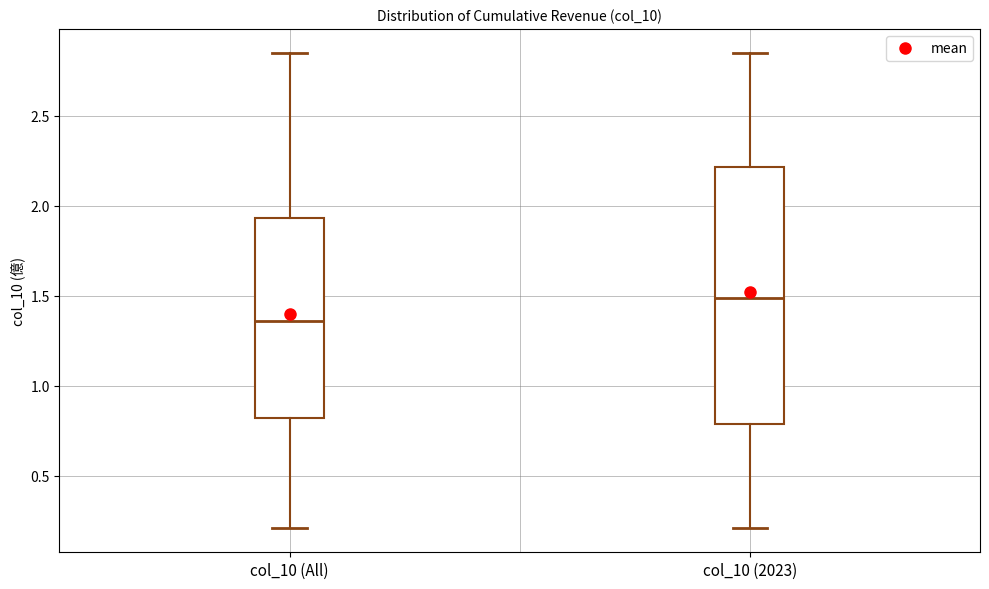

Which box has the lowest median line?

col_10 (All)